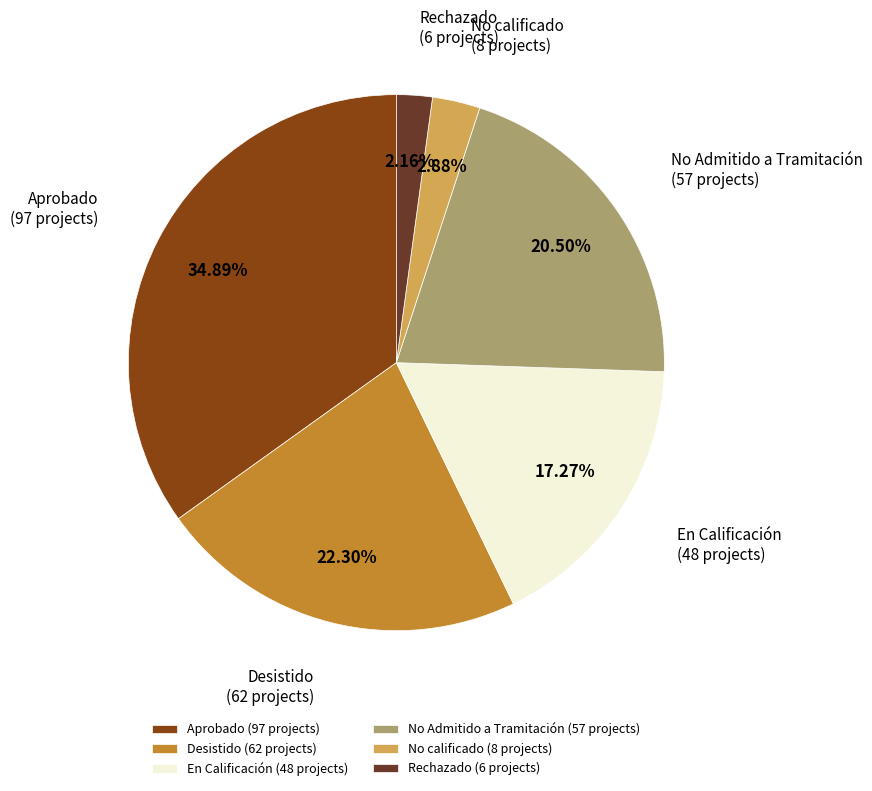

Which category has the smallest portion of the pie?

Rechazado